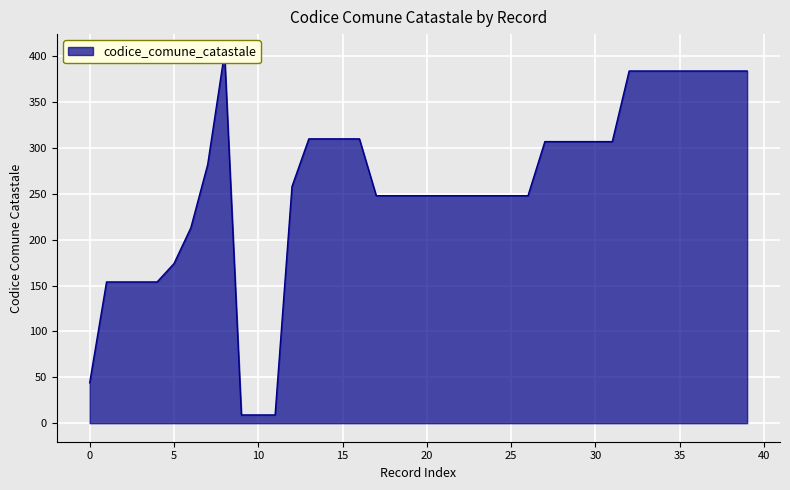

Reading right to left, transcribe all the data shown in this chart.

39=384	38=384	37=384	36=384	35=384	34=384	33=384	32=384	31=307	30=307	29=307	28=307	27=307	26=248	25=248	24=248	23=248	22=248	21=248	20=248	19=248	18=248	17=248	16=310	15=310	14=310	13=310	12=258	11=9	10=9	9=9	8=404	7=282	6=213	5=174	4=154	3=154	2=154	1=154	0=44